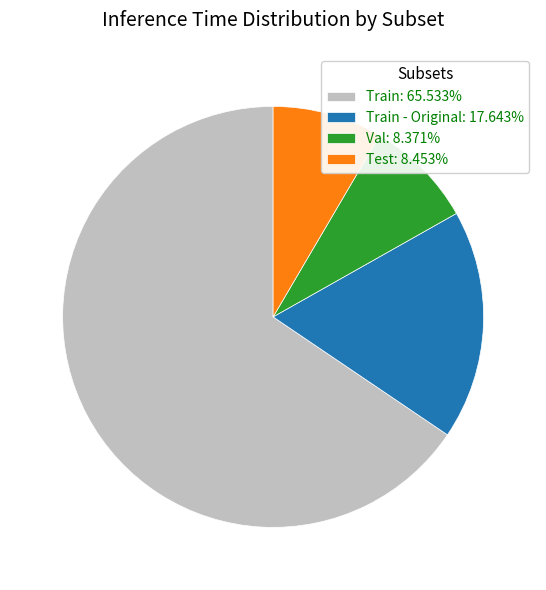

Does Test: 8.453% represent more than half of the total?

No